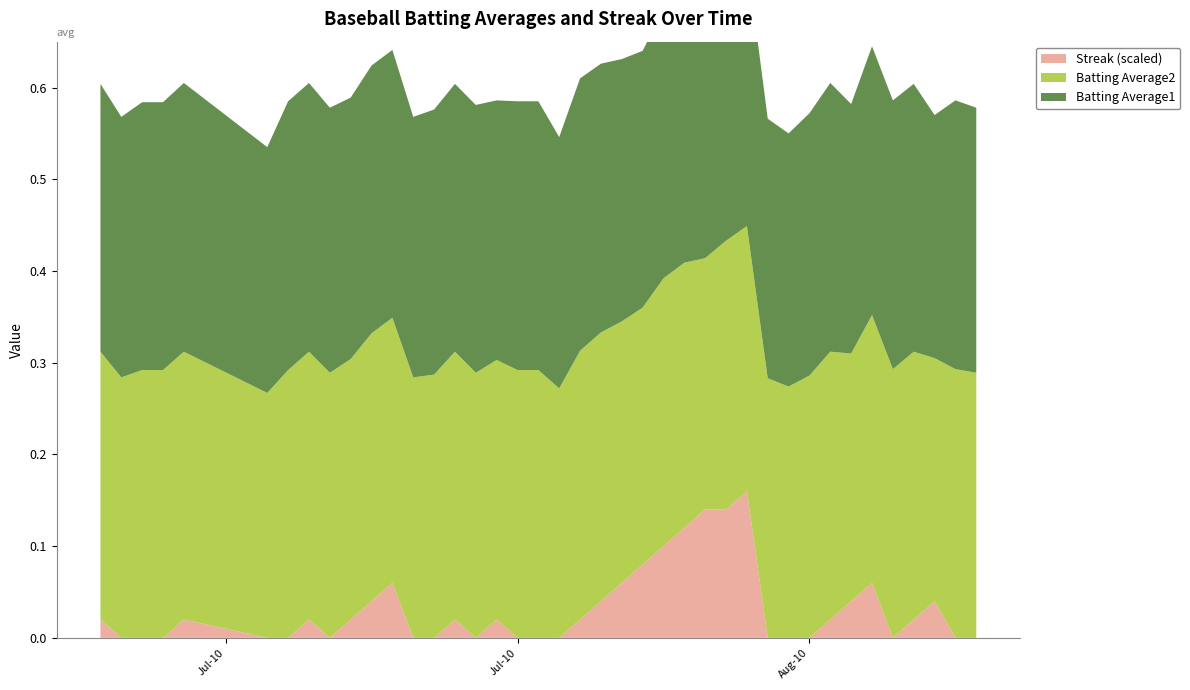

Reading left to right, what are all the values shown in this chart?

Batting Average1: 0.3	0.3	0.3	0.3	0.3	0.3	0.3	0.3	0.3	0.3	0.3	0.3	0.3	0.3	0.3	0.3	0.3	0.3	0.3	0.3	0.3	0.3	0.3	0.3	0.3	0.3	0.3	0.3	0.3	0.3	0.3	0.3	0.3	0.3	0.3	0.3	0.3	0.3	0.3	0.3
Batting Average2: 0.3	0.3	0.3	0.3	0.3	0.3	0.3	0.3	0.3	0.3	0.3	0.3	0.3	0.3	0.3	0.3	0.3	0.3	0.3	0.3	0.3	0.3	0.3	0.3	0.3	0.3	0.3	0.3	0.3	0.3	0.3	0.3	0.3	0.3	0.3	0.3	0.3	0.3	0.3	0.3
Streak: 2.0	0.0	0.0	0.0	2.0	0.0	0.0	2.0	0.0	2.0	4.0	6.0	0.0	0.0	2.0	0.0	2.0	0.0	0.0	0.0	2.0	4.0	6.0	8.0	10.0	12.0	14.0	14.0	16.0	0.0	0.0	0.0	2.0	4.0	6.0	0.0	2.0	4.0	0.0	0.0